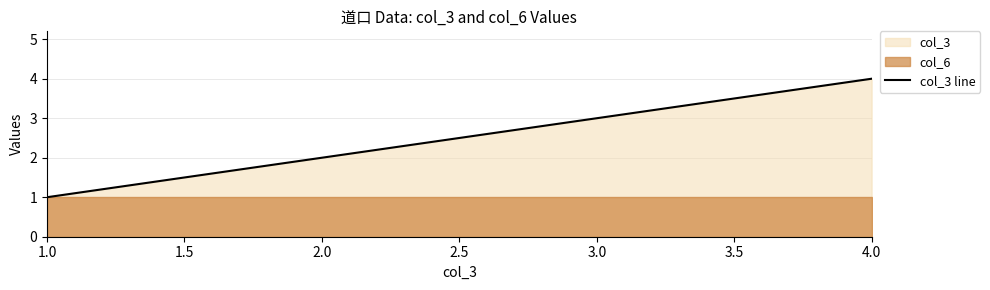

At which label does col_3 line reach its minimum?

1.0